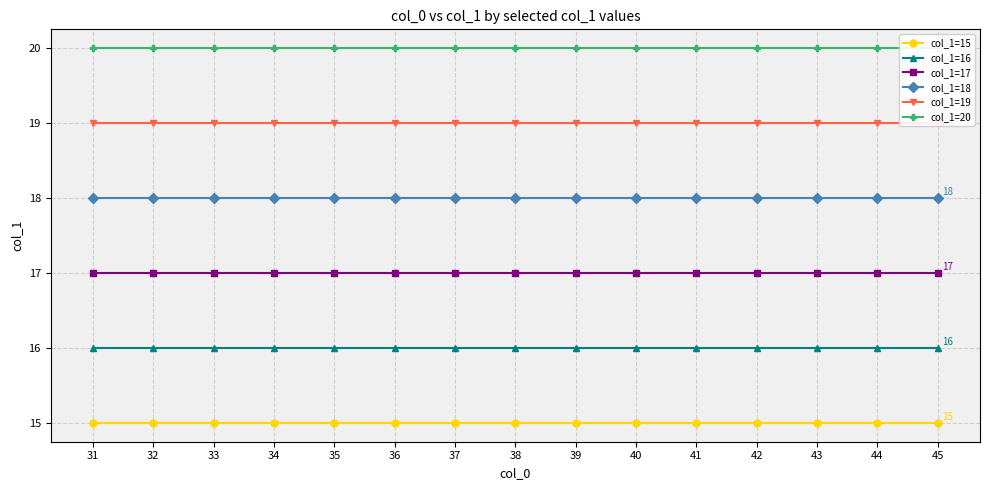

What is the spread (max minus min) of values at 45?

5